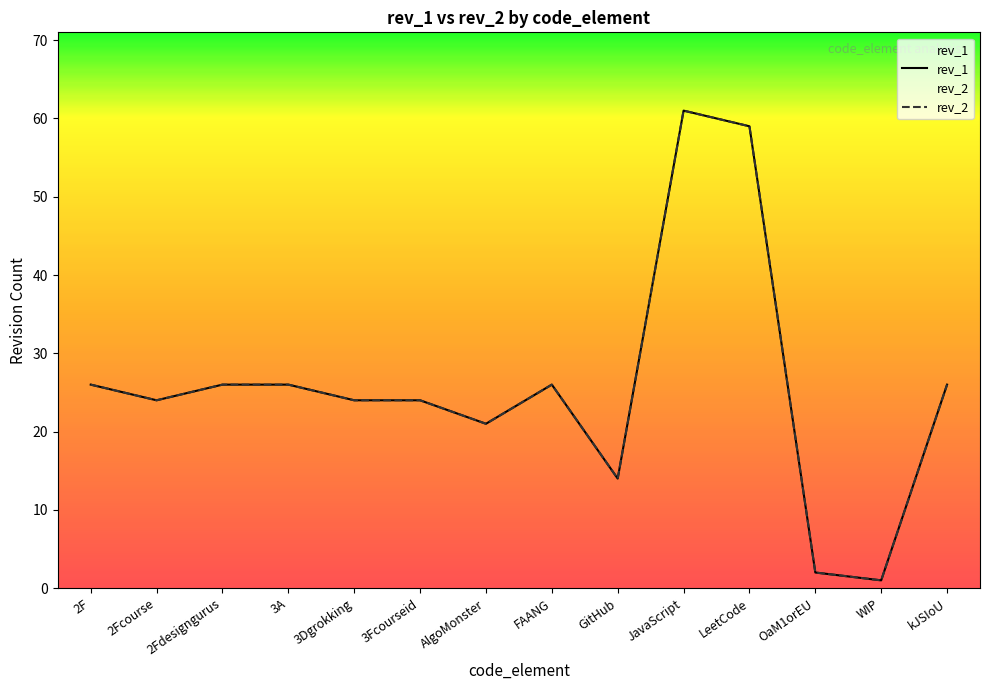

Which series has the largest total across all categories?

rev_1